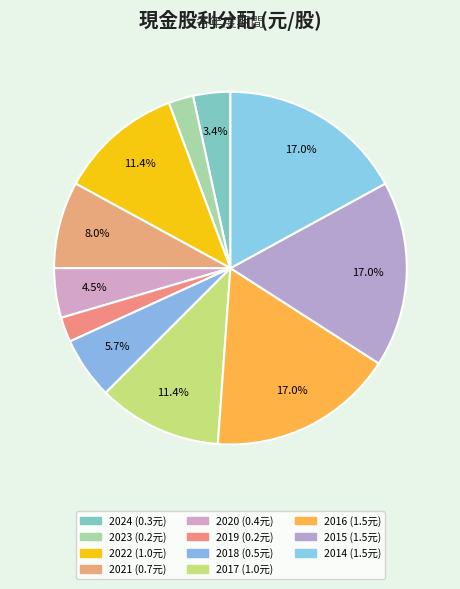

What percentage is the 2015 slice, to the nearest percent?

17%